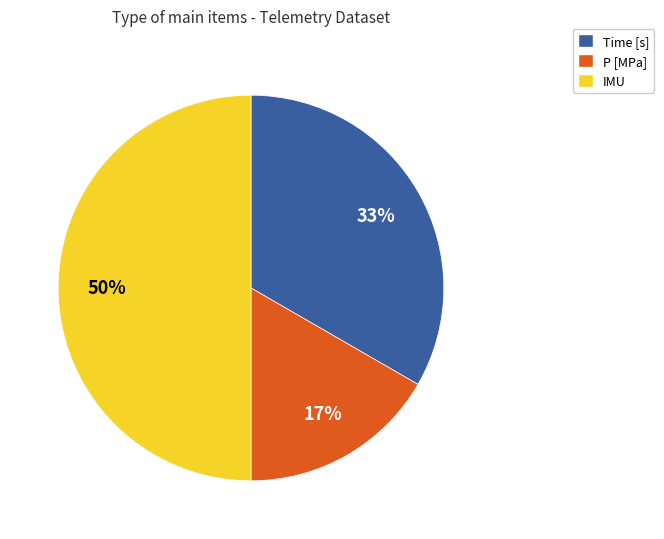

Is Time [s] the majority of the pie?

No